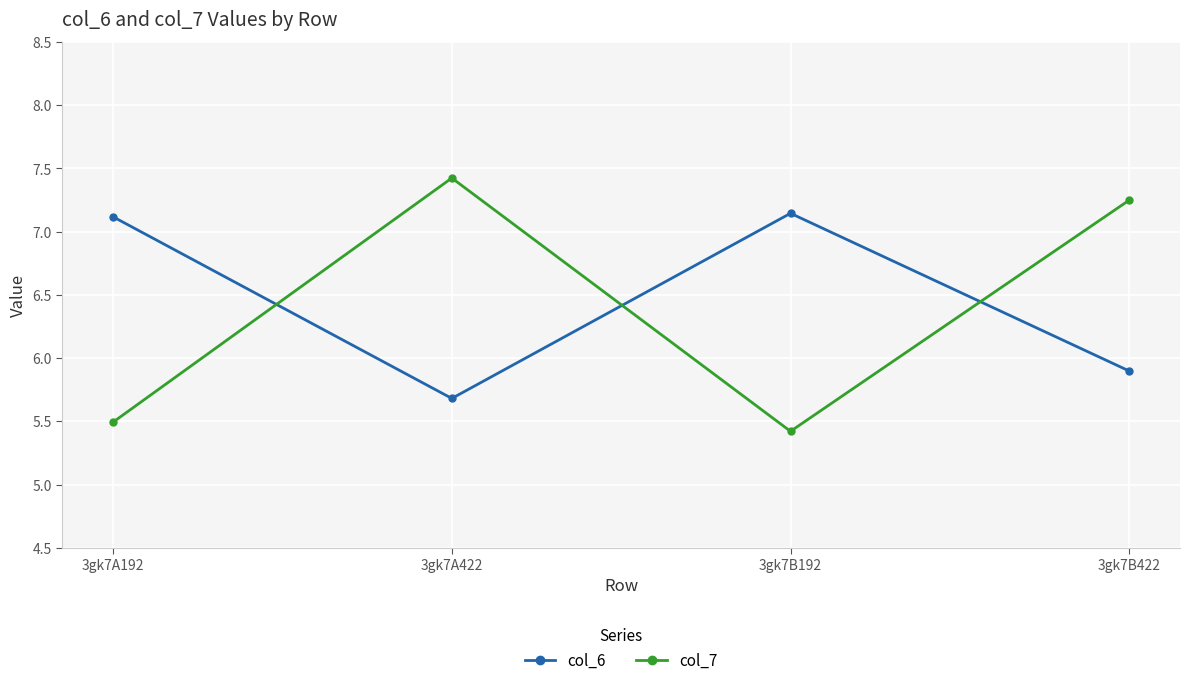

Which series has the largest range (max minus min)?

col_7